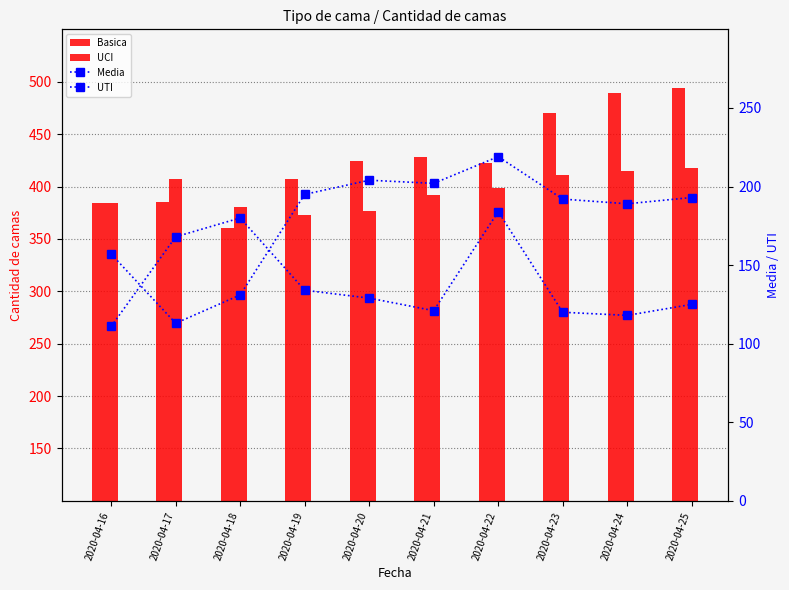

Which series has the largest total across all categories?

Basica